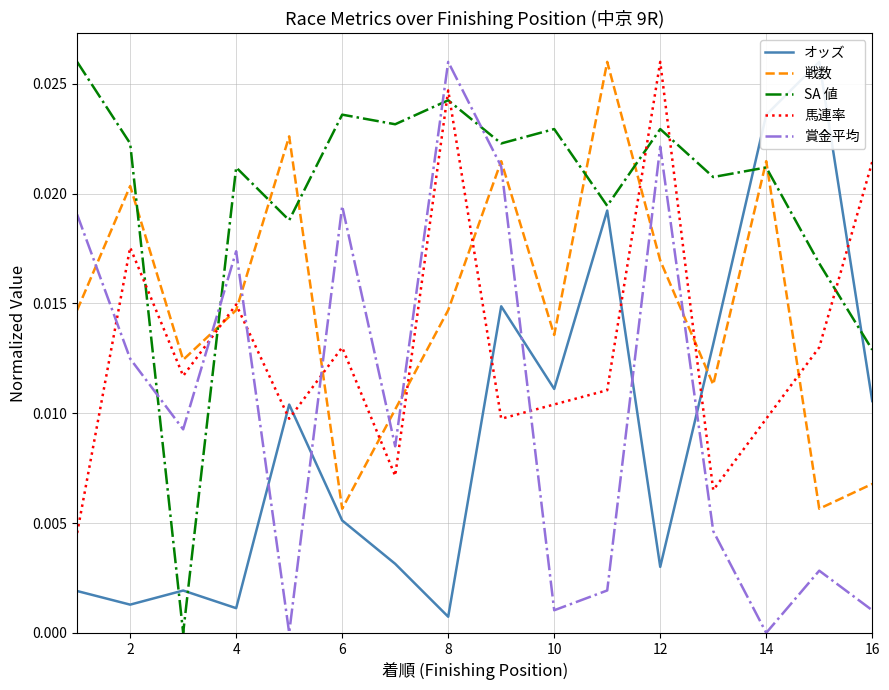

Which series ends up on top after the final intersection of 馬連率 and 賞金平均?

馬連率